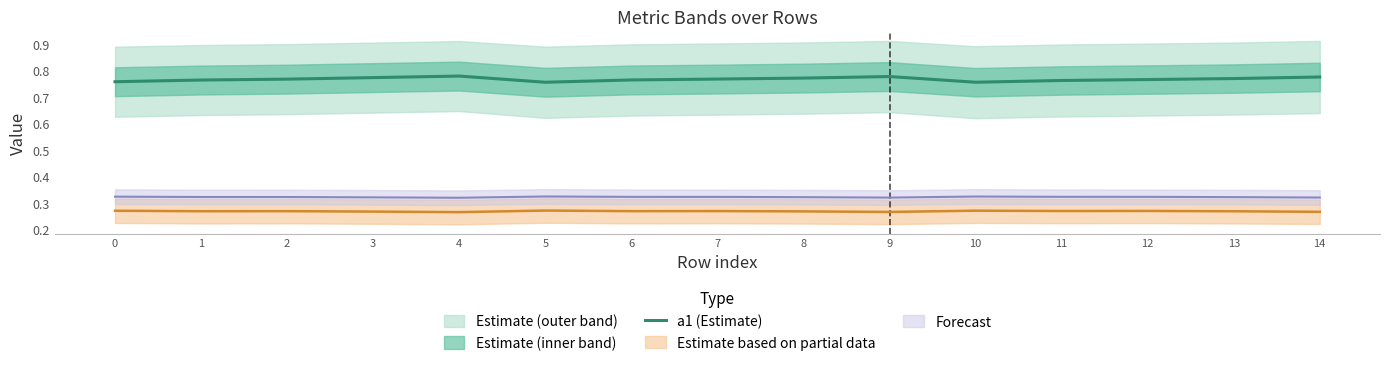

Is it true that a1 (Estimate) equals 0.5 at 2?

False